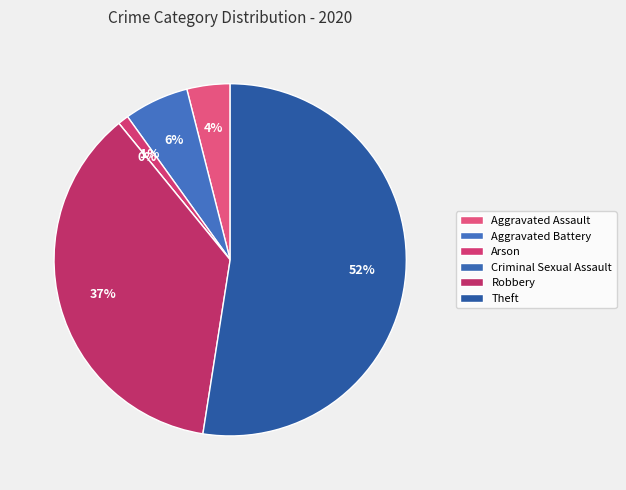

Which slice represents more than half of the pie?

Theft